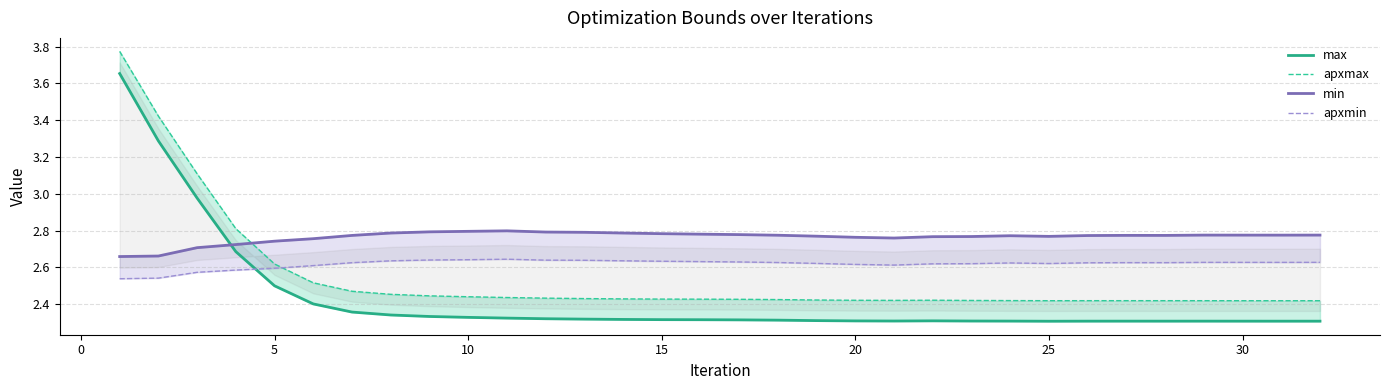

At how many categories does at least one series exceed 3?

3